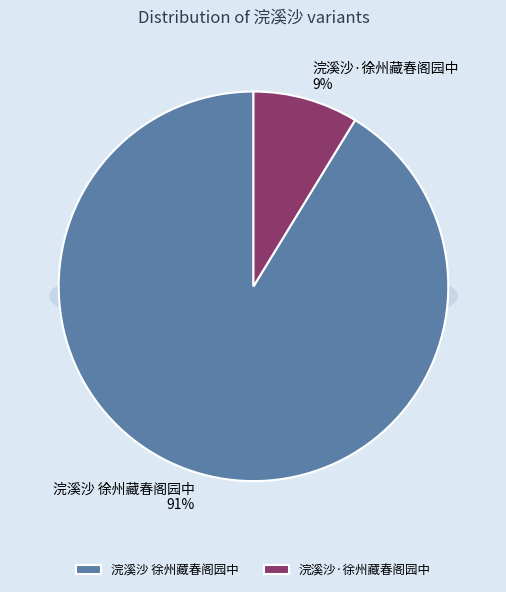

What percentage is the 浣溪沙 徐州藏春阁园中 slice, to the nearest percent?

91%